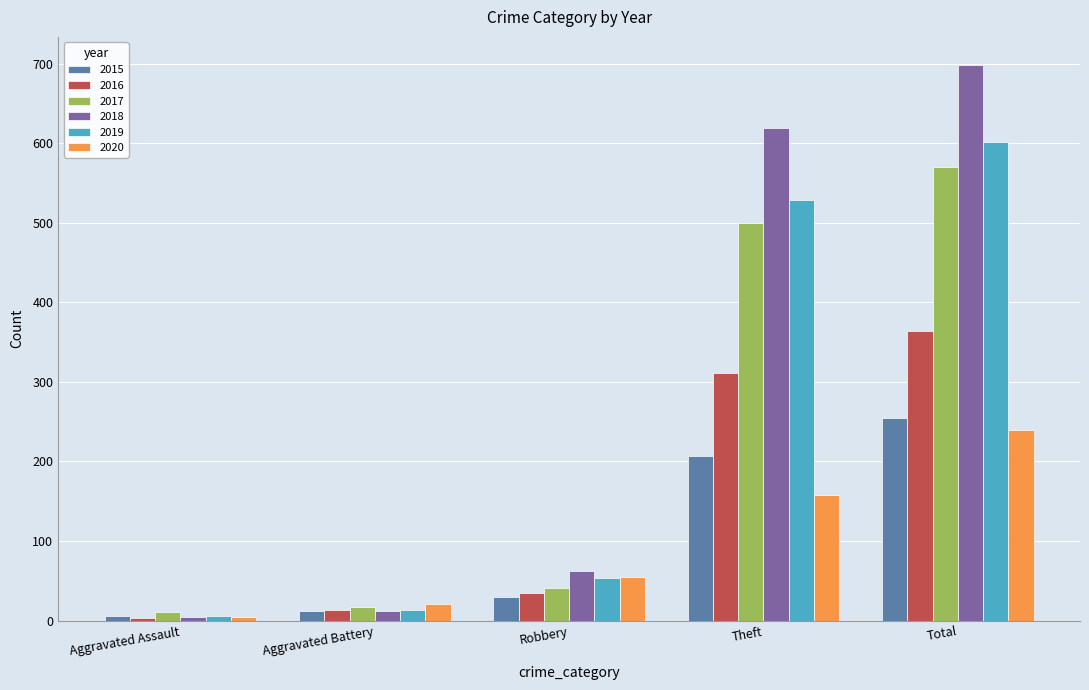

The 2018 series shows 246 at Total. True or false?

False